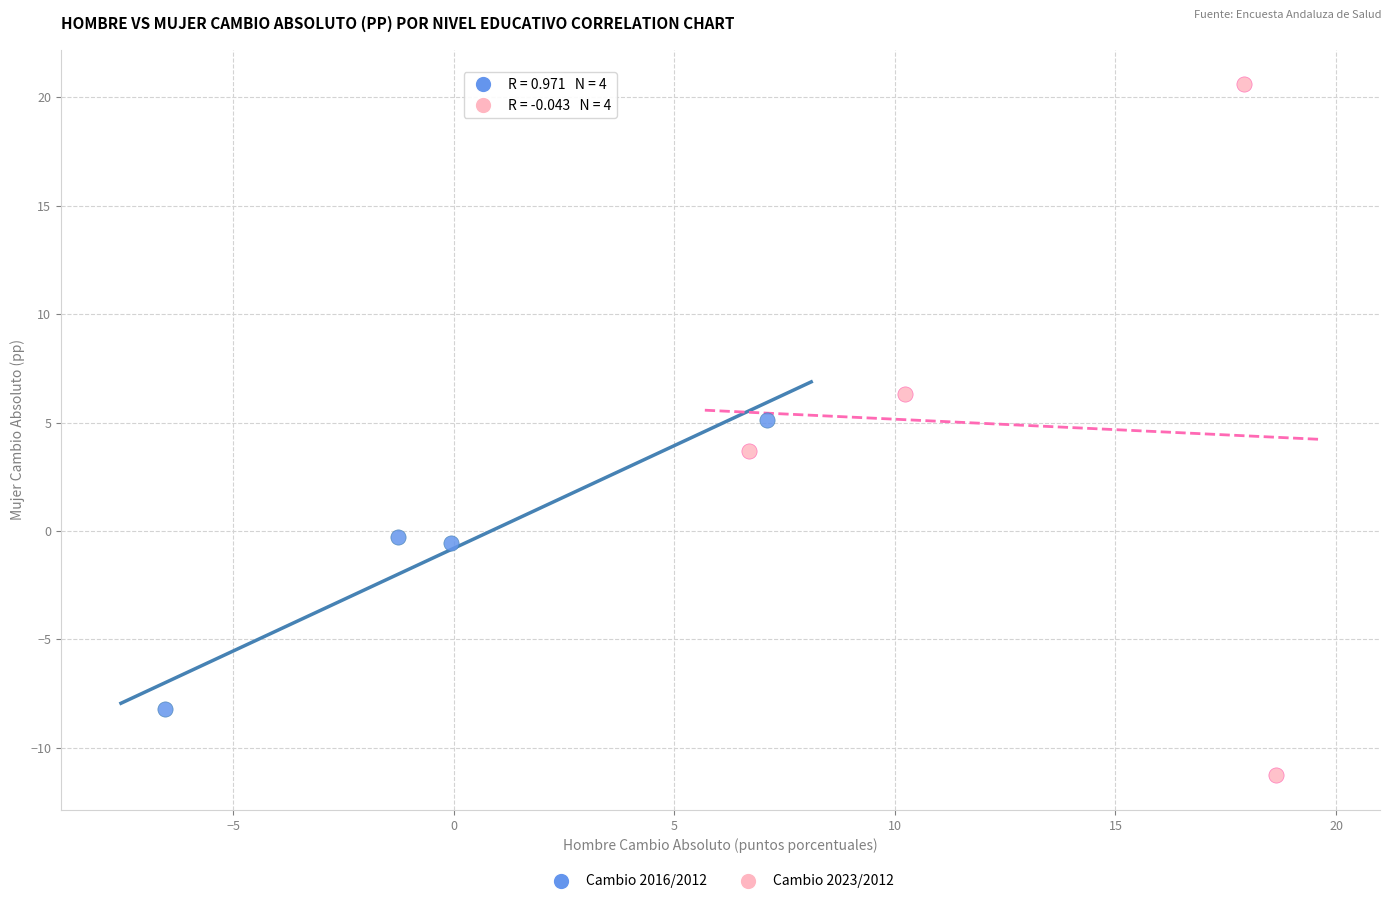

Which series has the widest spread of Y values?

Cambio 2023/2012